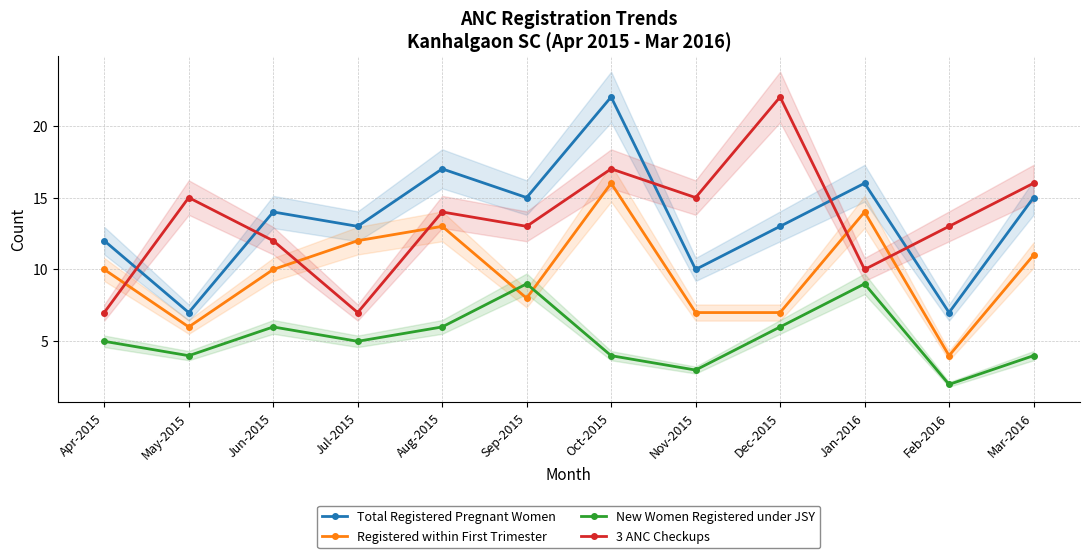

How many lines are shown in the chart?

4